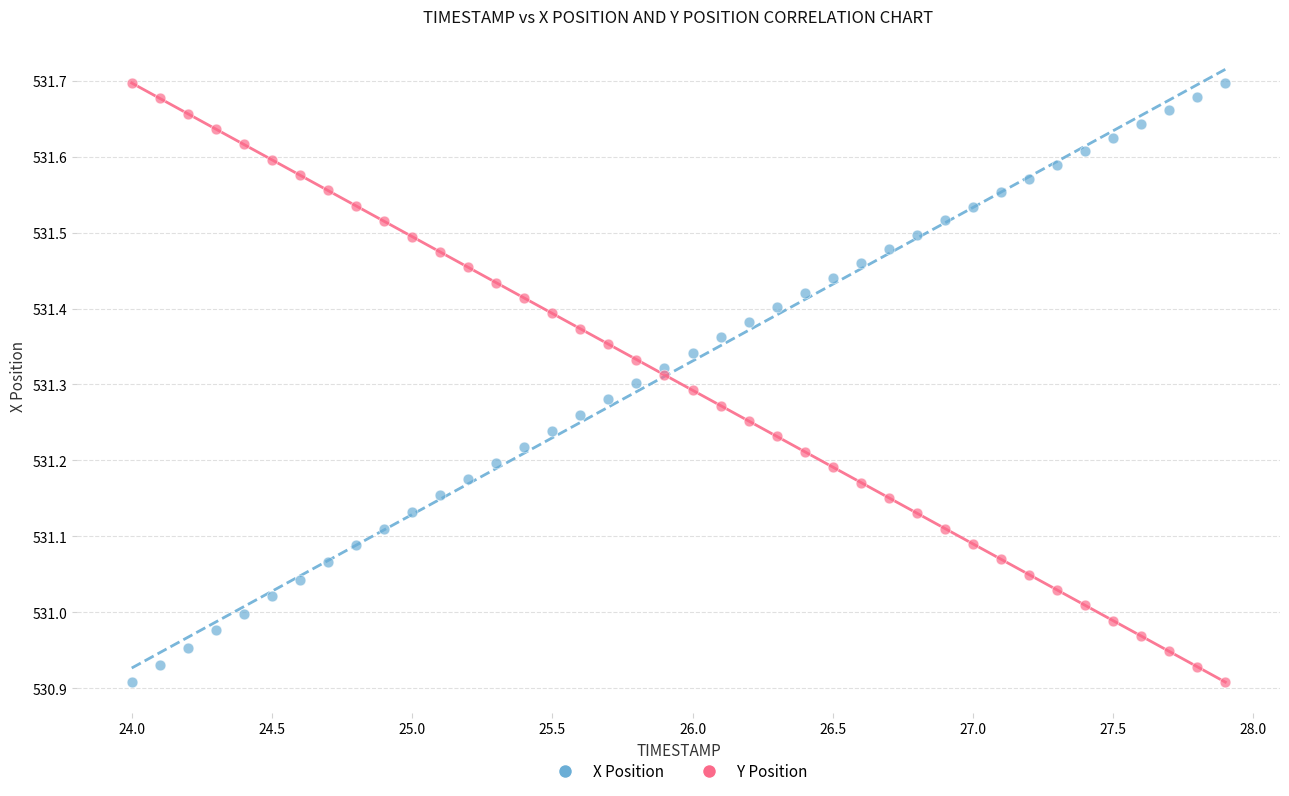

Across all data points, what is the range of X values (max minus min)?

3.9